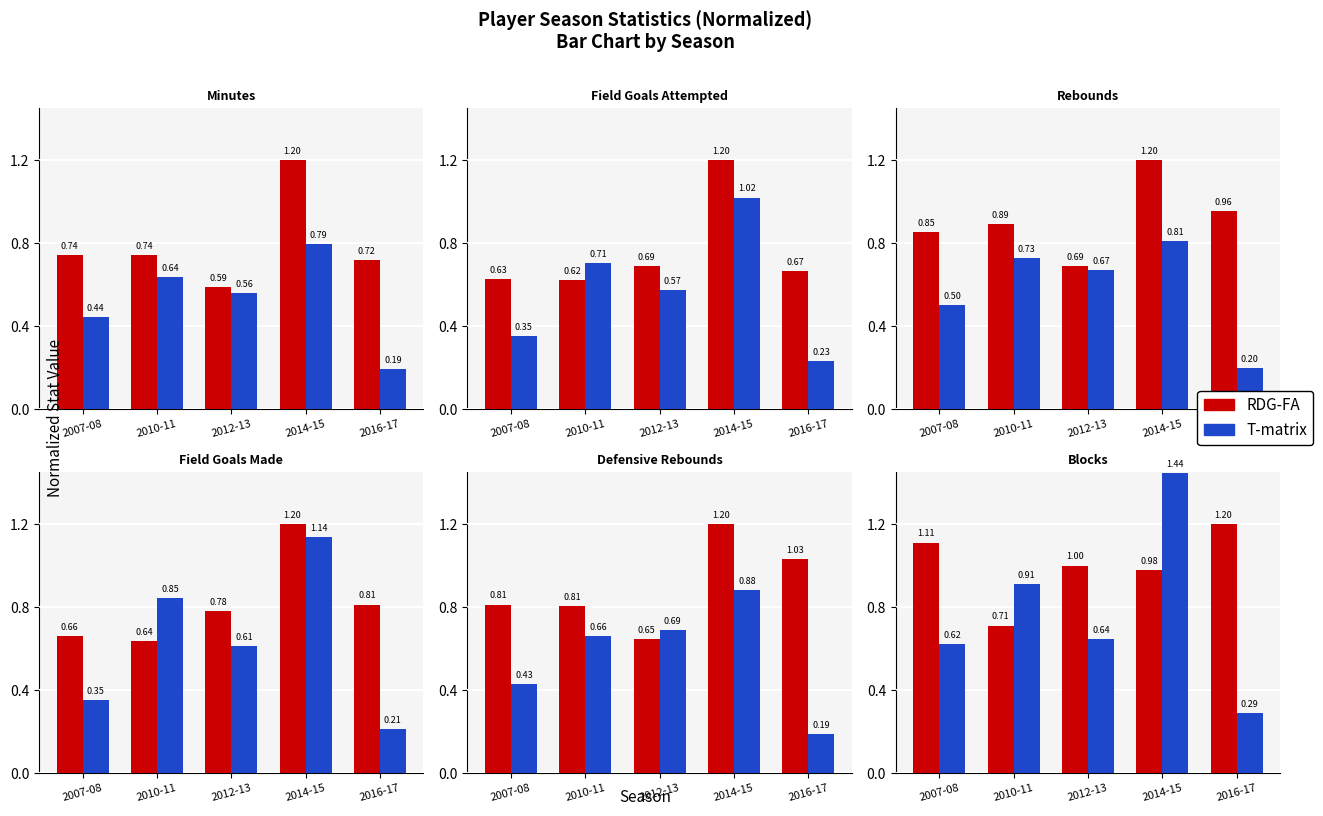

The T-matrix series shows 1.4 at 2014-15. True or false?

True